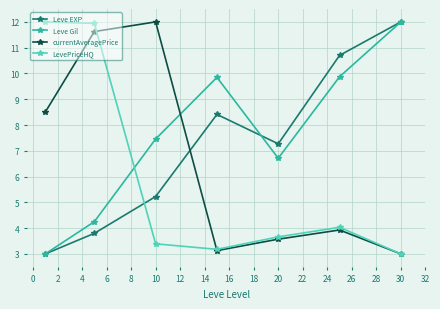

Does the chart display data point markers on the line(s)?

Yes